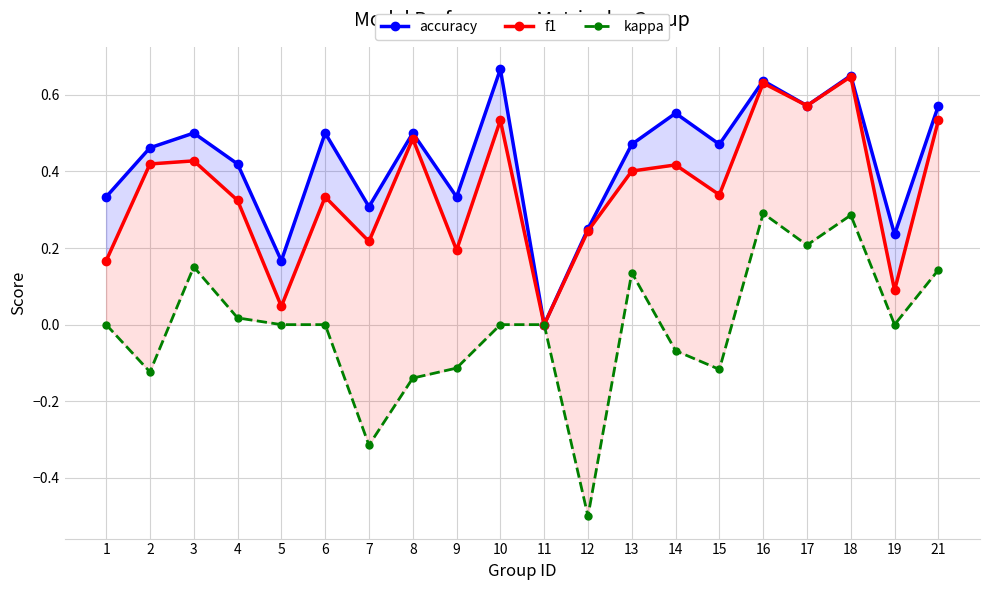

How many interior local valleys does the kappa series have?

6